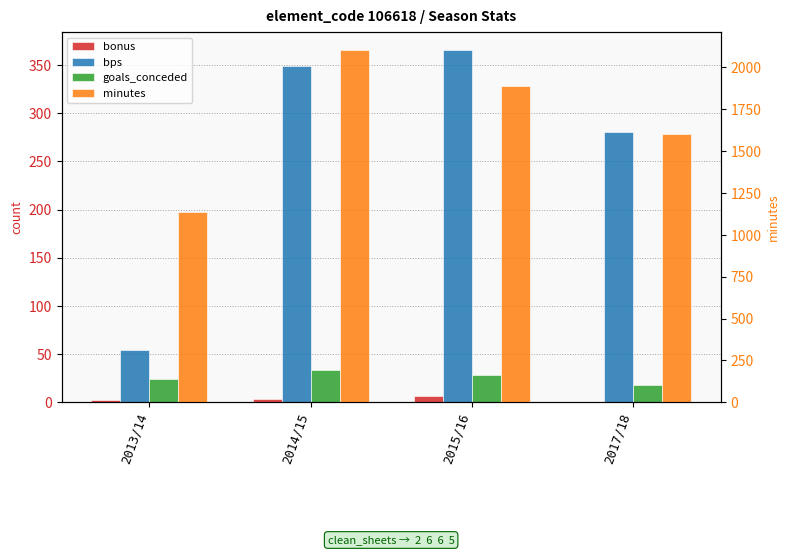

The value of bps at 2013/14 is 37. True or false?

False